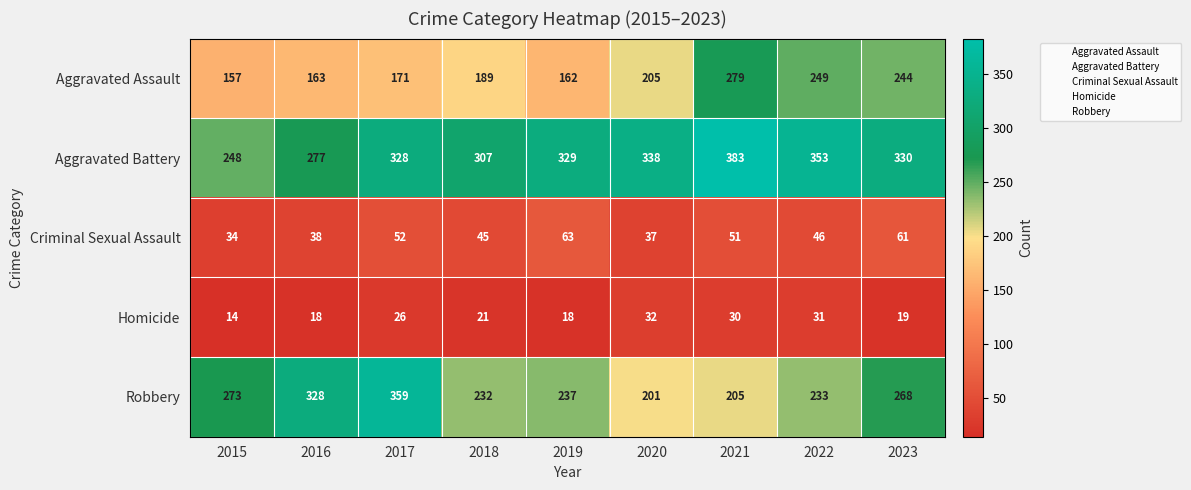

What is the maximum value shown in the chart?

383